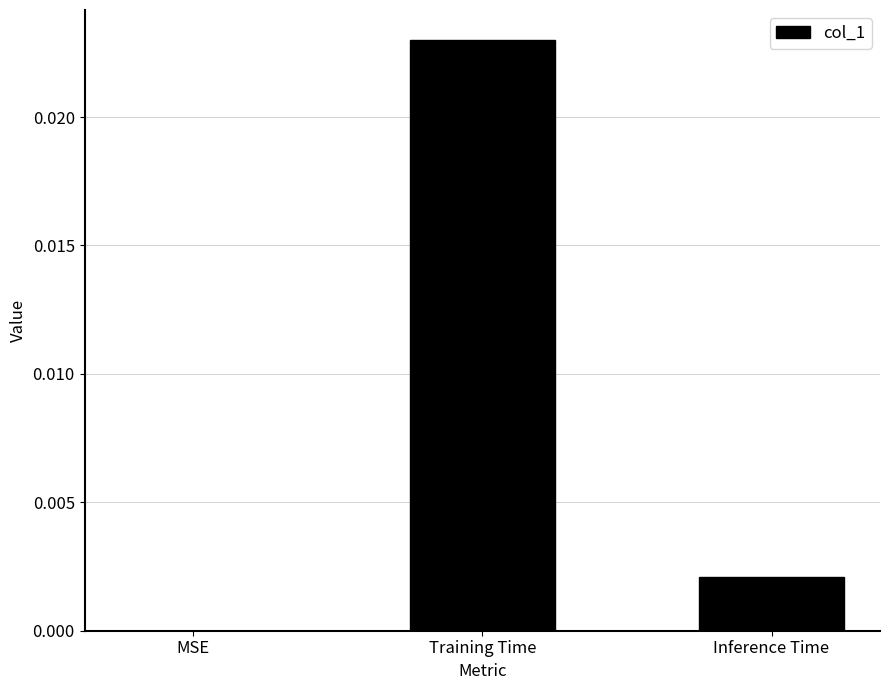

How many values are above zero?

2